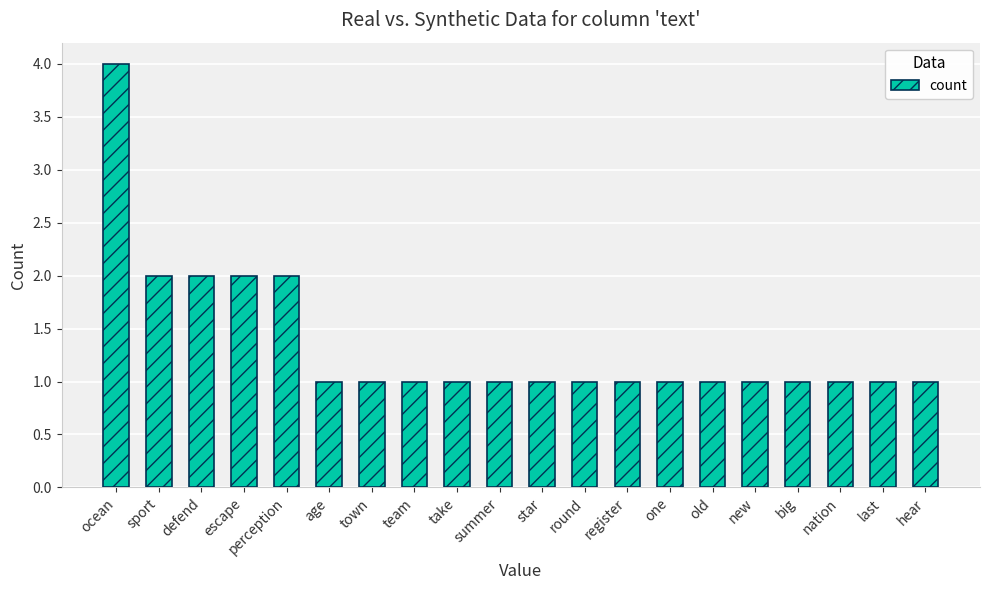

Reading left to right, what are all the values shown in this chart?

ocean=4	sport=2	defend=2	escape=2	perception=2	age=1	town=1	team=1	take=1	summer=1	star=1	round=1	register=1	one=1	old=1	new=1	big=1	nation=1	last=1	hear=1